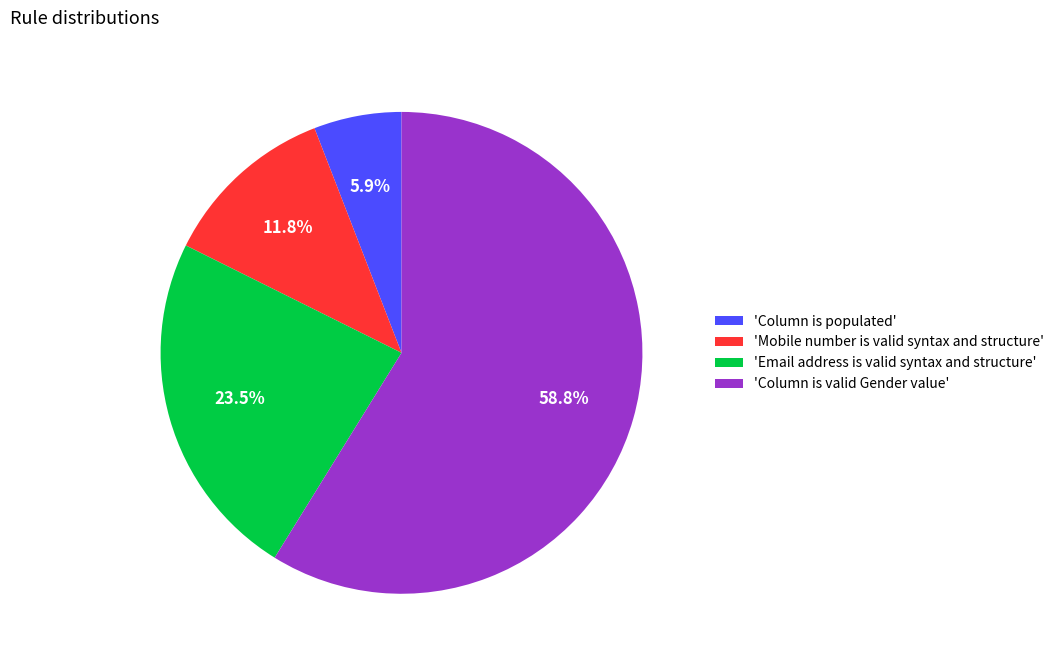

Which has a higher value, 'Column is valid Gender value' or 'Email address is valid syntax and structure'?

'Column is valid Gender value'